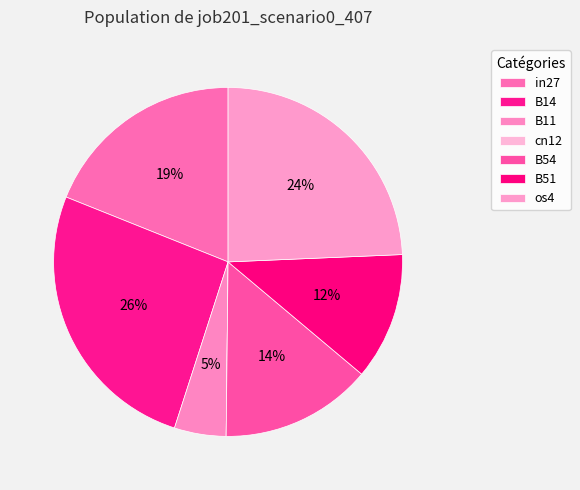

Is in27 the majority of the pie?

No